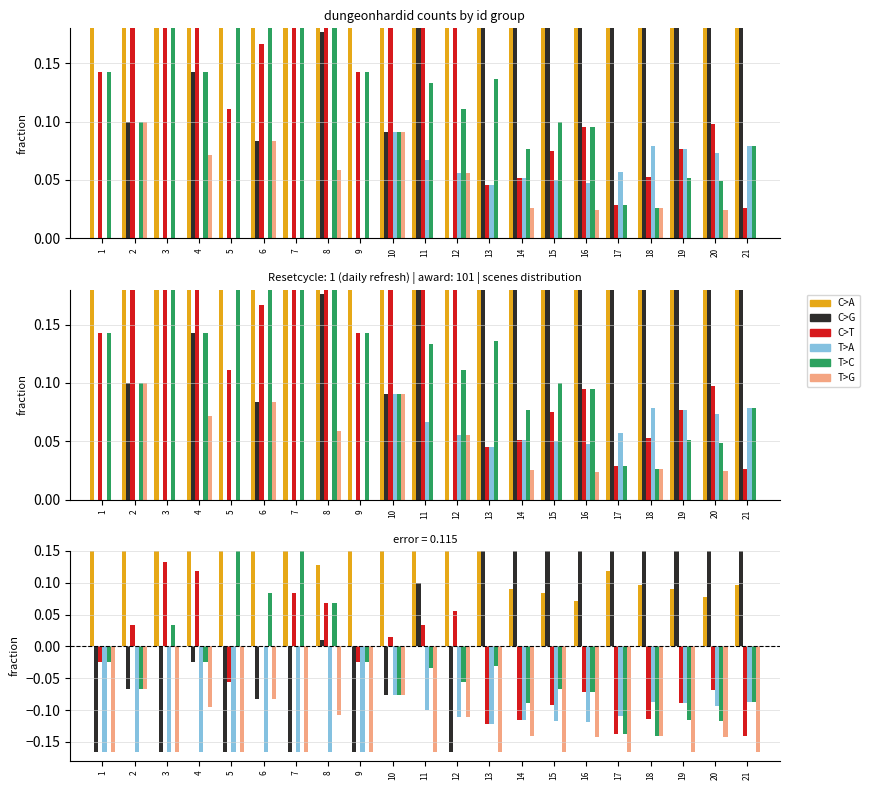

Count the number of categories in the chart.

21